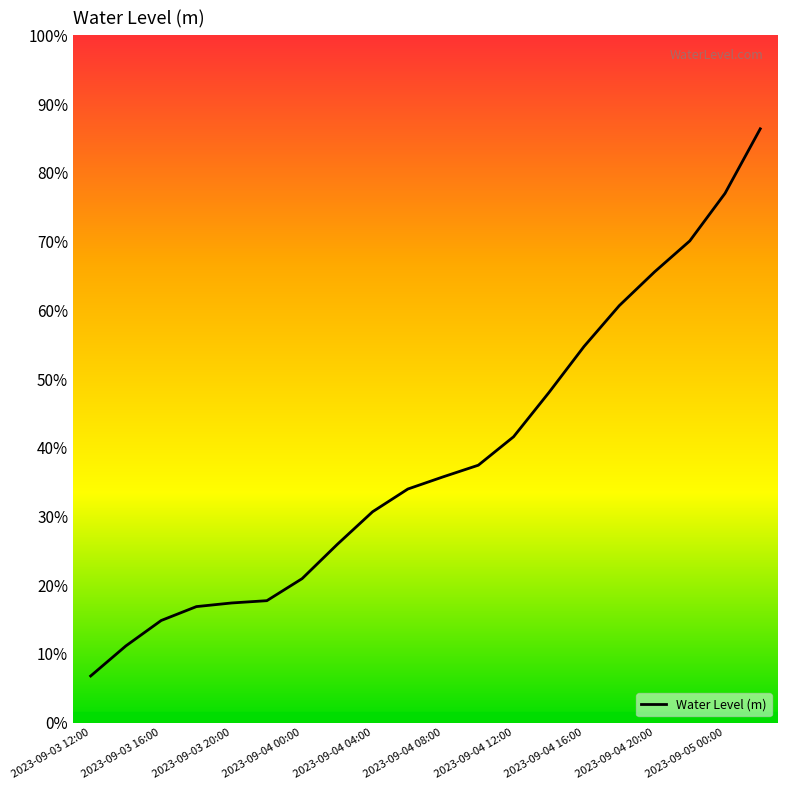

Does the chart display data point markers on the line(s)?

No